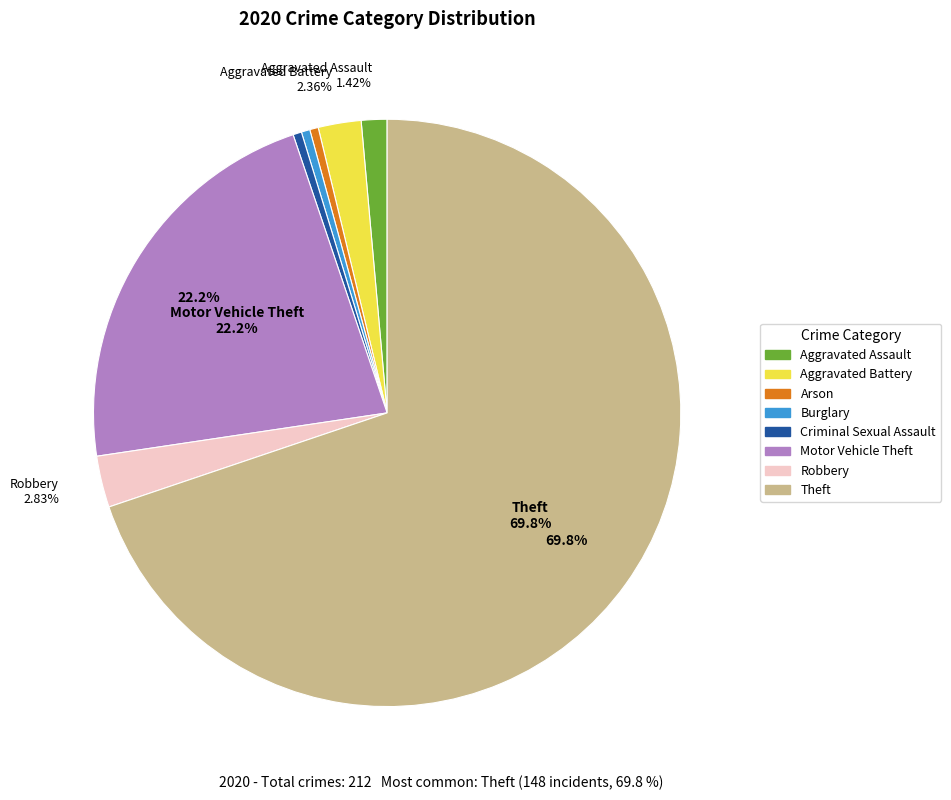

What percentage is the Theft slice, to the nearest percent?

70%